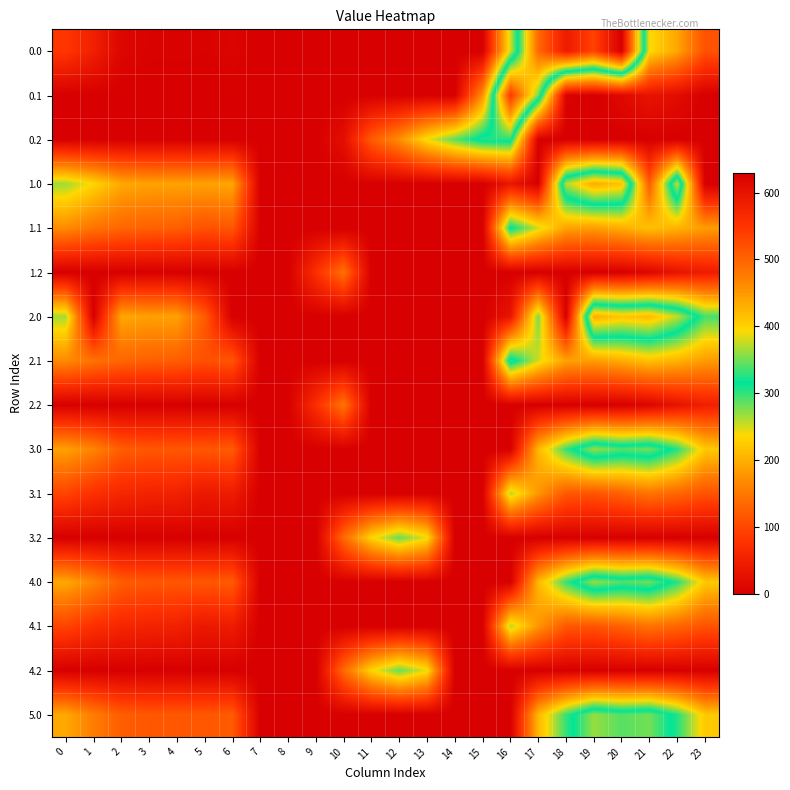

How many distinct data groups are displayed?

16